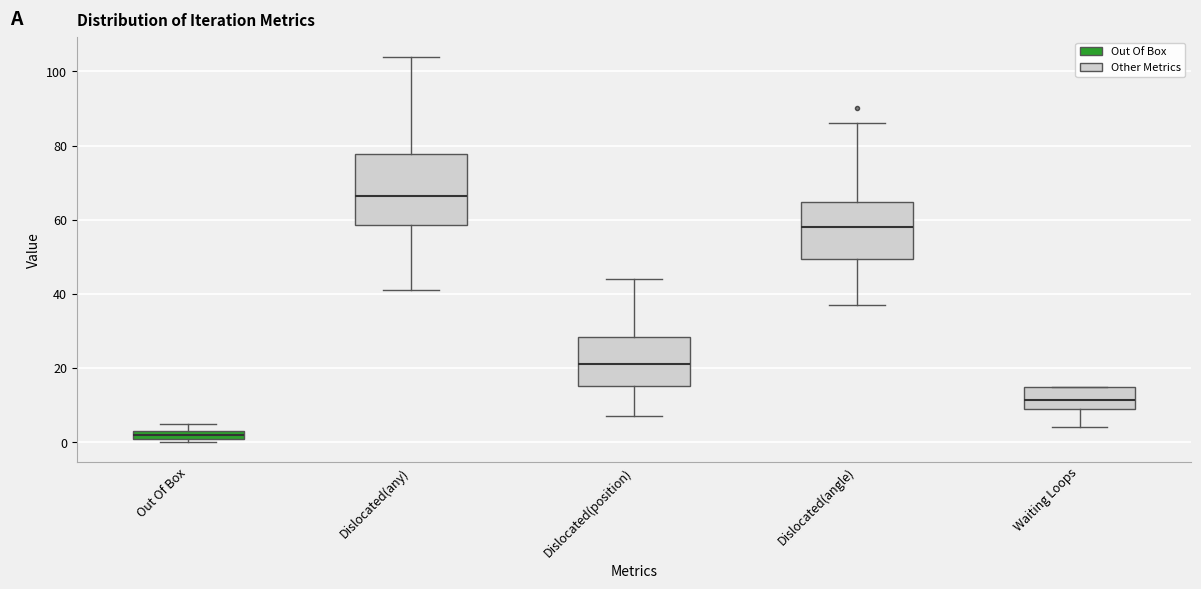

Where is the upper edge of the box for Dislocated(angle) on the y-axis? The values are not printed on the chart, so give them approximately, as read against the axis.

64